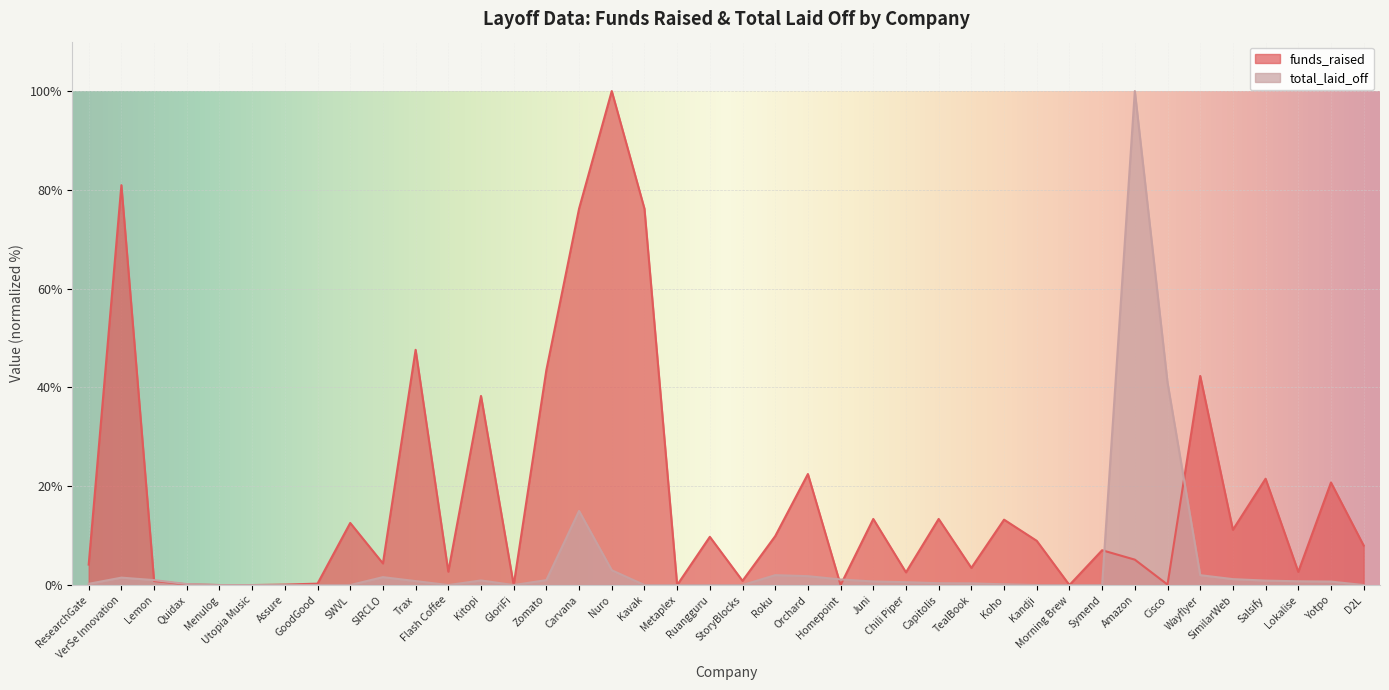

How many data points in funds_raised are above 8?

19